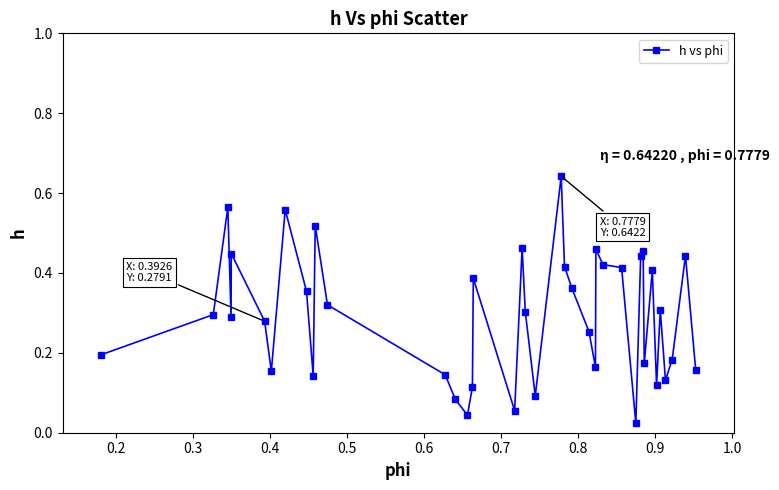

What is the sum of all values?

11.8